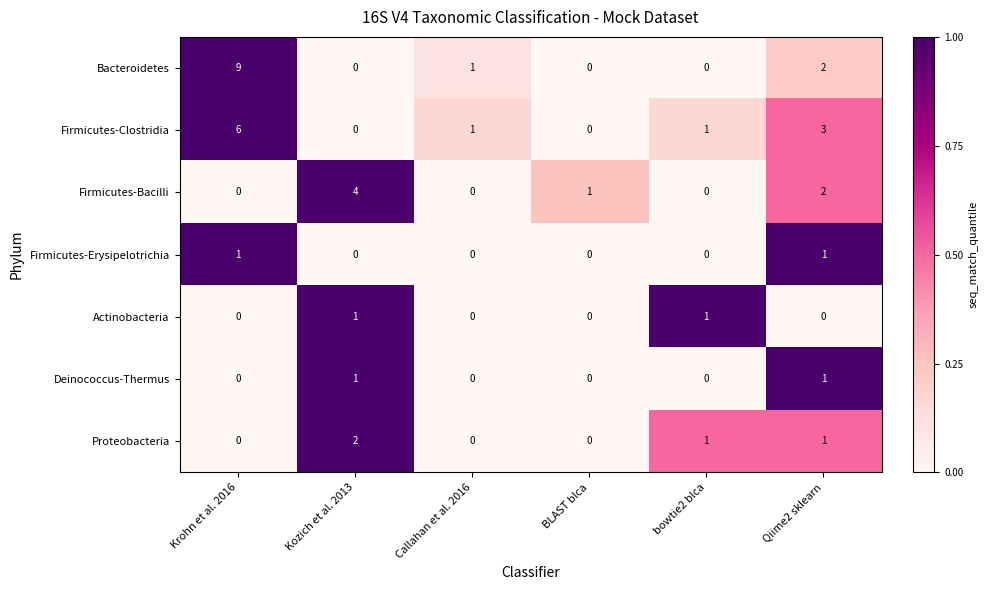

Count the number of categories in the chart.

6